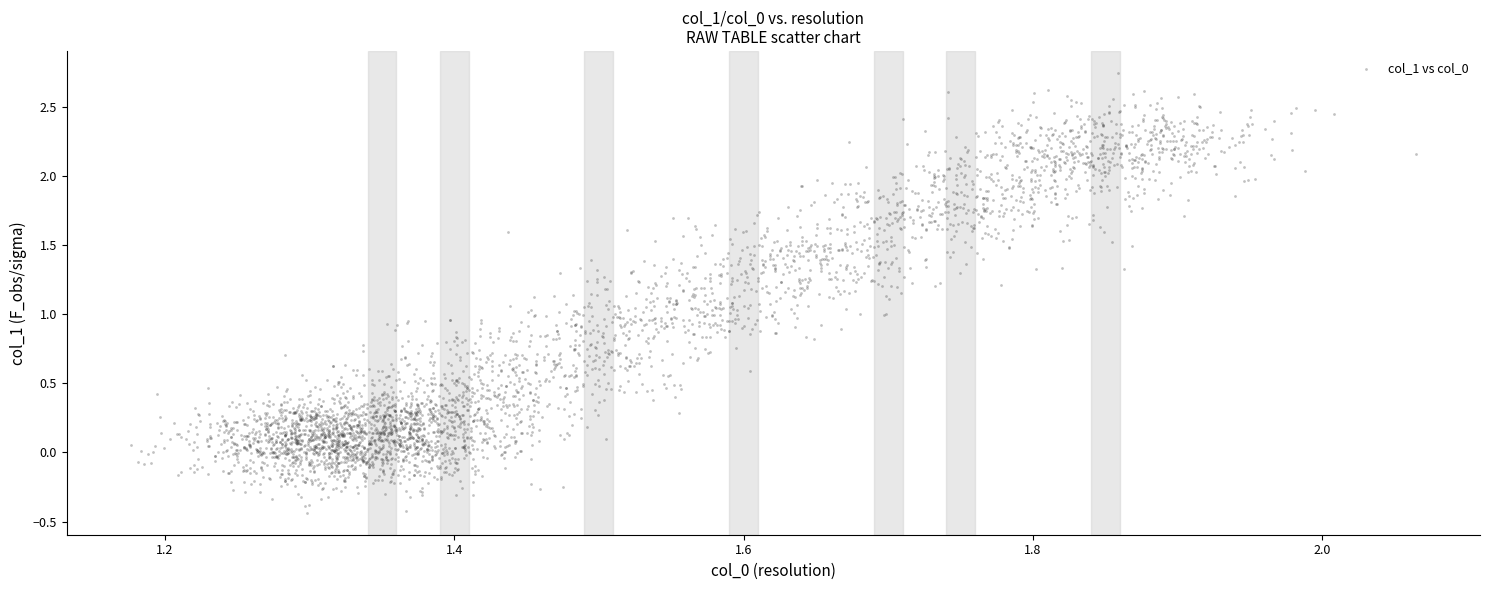

What is the range of Y values (max minus min)?

3.2